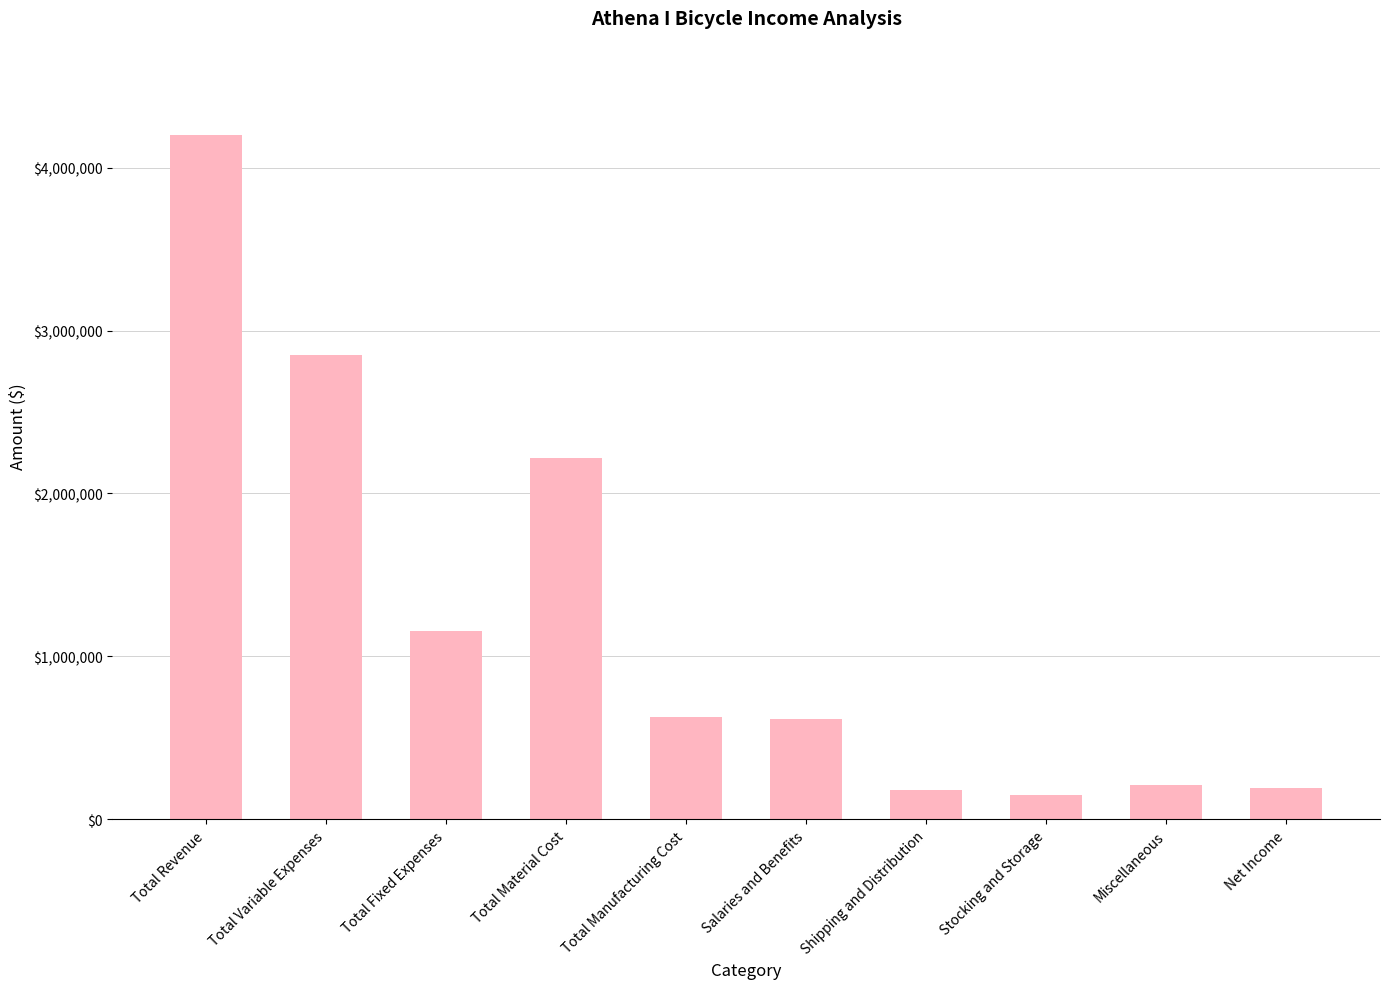

At which label is the value closest to 2175000?

Total Material Cost